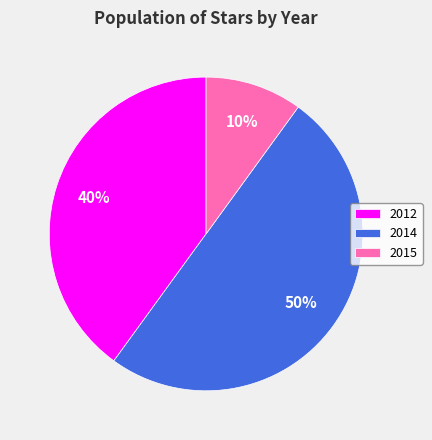

Is 2015 the majority of the pie?

No